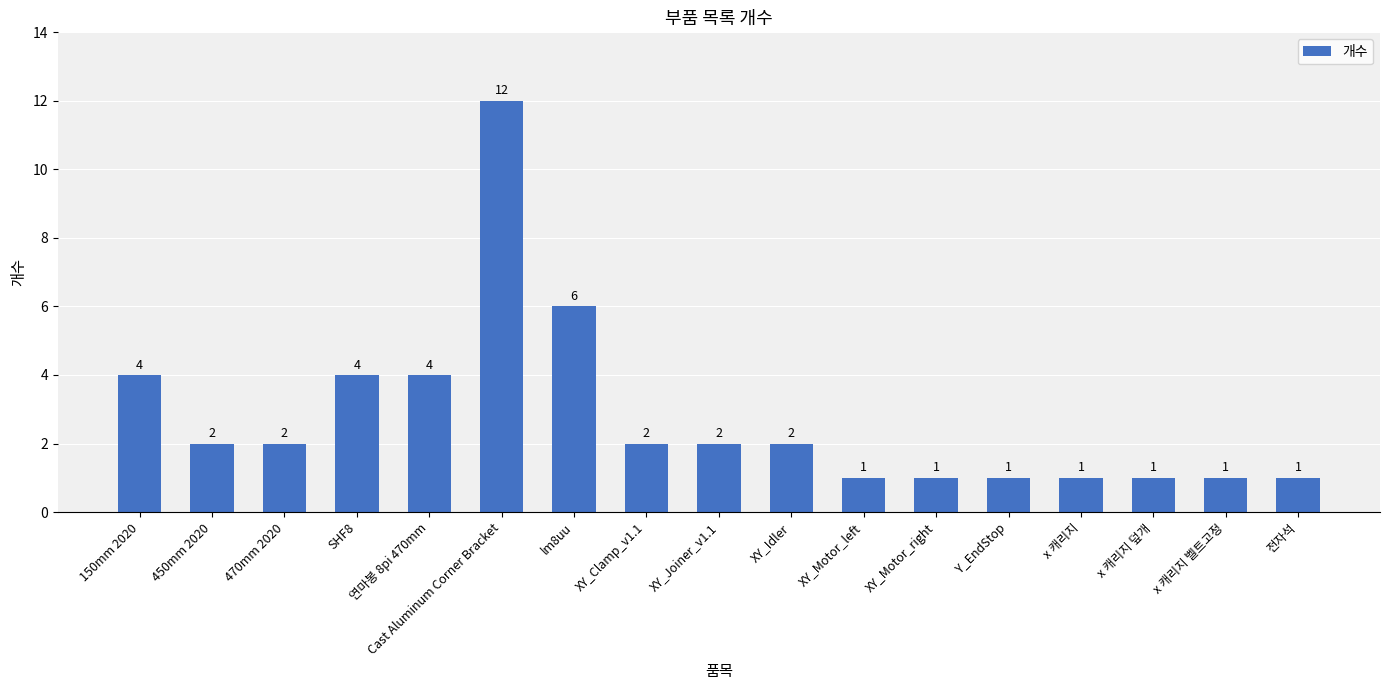

Reading left to right, extract all data points from this chart.

150mm 2020=4	450mm 2020=2	470mm 2020=2	SHF8=4	연마봉 8pi 470mm=4	Cast Aluminum Corner Bracket=12	lm8uu=6	XY_Clamp_v1.1=2	XY_Joiner_v1.1=2	XY_Idler=2	XY_Motor_left=1	XY_Motor_right=1	Y_EndStop=1	x 캐리지=1	x 캐리지 덮개=1	x 캐리지 벨트고정=1	전자석=1